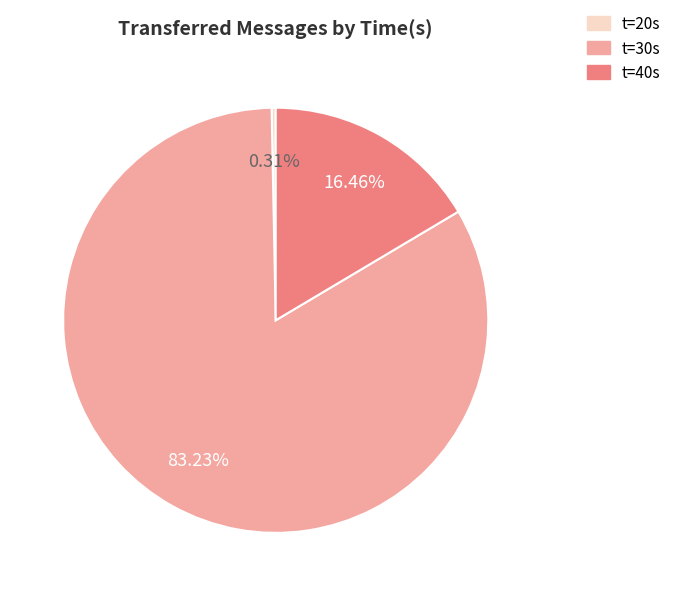

To the nearest percent, what is the average slice percentage?

33%